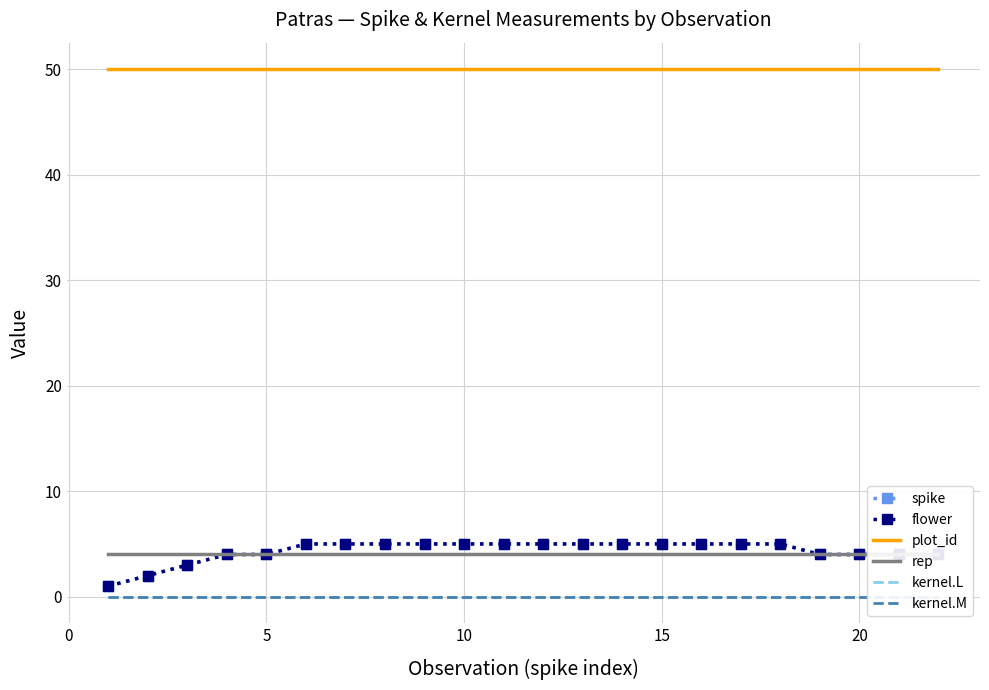

True or false: rep has a value of 7 at 20.

False